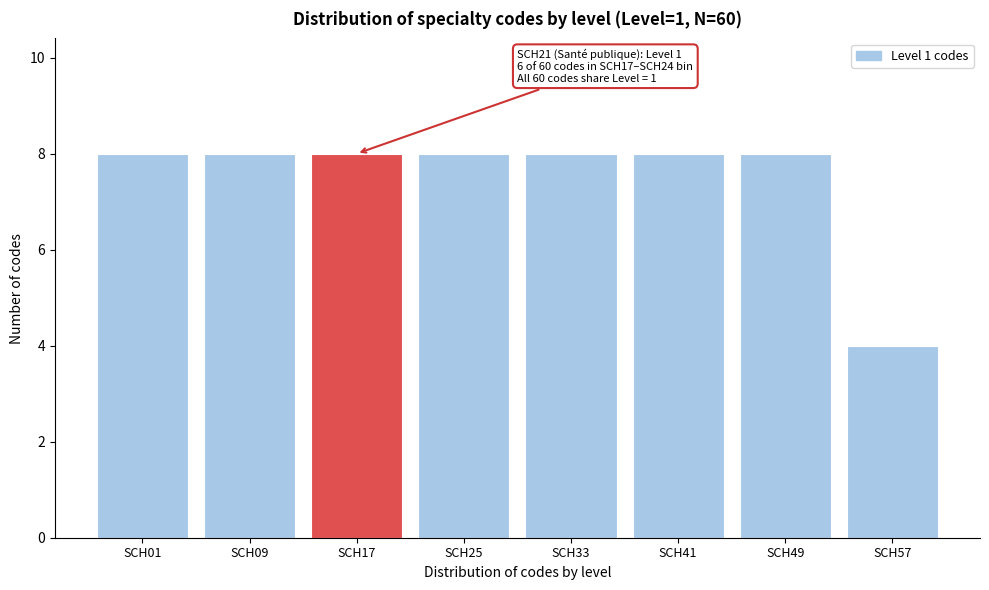

Reading left to right, transcribe all the data shown in this chart.

SCH01=8	SCH09=8	SCH17=8	SCH25=8	SCH33=8	SCH41=8	SCH49=8	SCH57=4